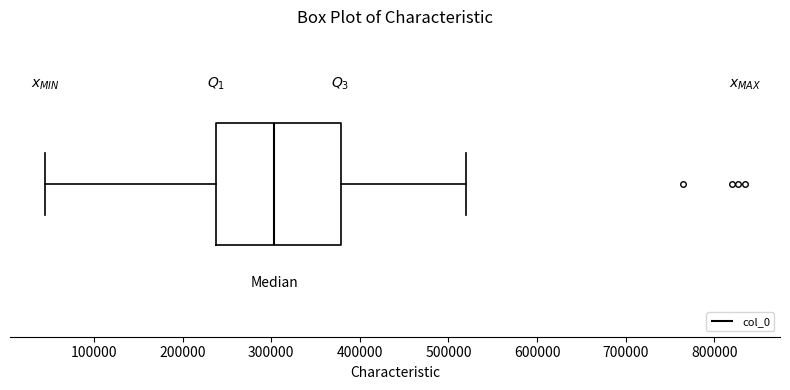

Read this box plot against the x-axis: the position of the median line, the range covered by the box, and the ends of both whiskers. The values are not printed on the chart, so give them approximately, as read against the axis.

median 300000, box 240000 to 380000, whiskers 40000 to 520000